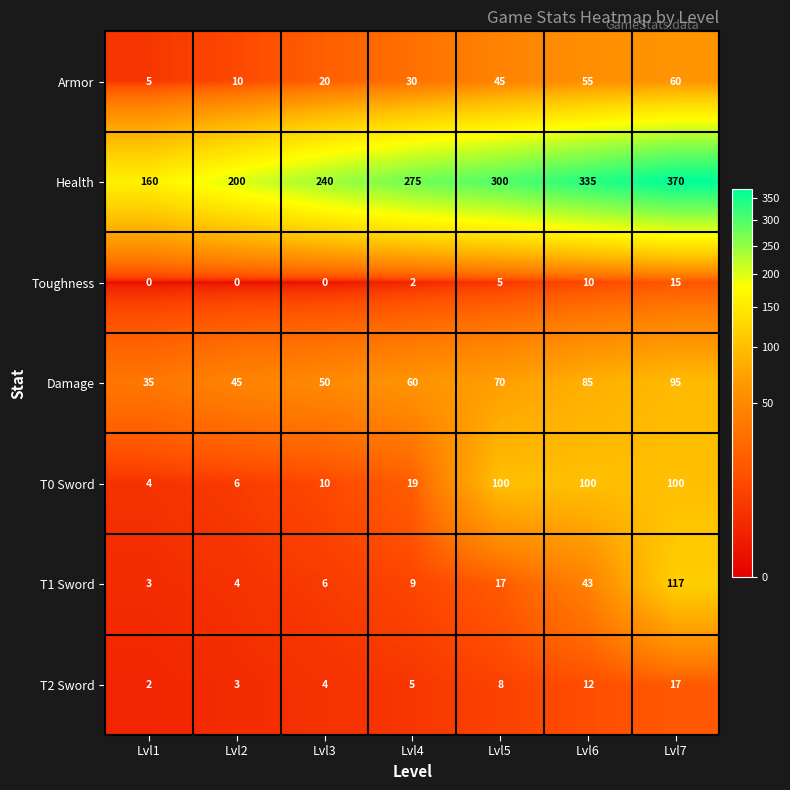

True or false: T1 Sword has a value of 117 at Lvl7.

True